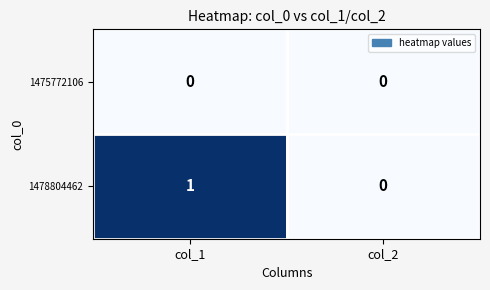

At which label does 1478804462 reach its minimum?

col_2